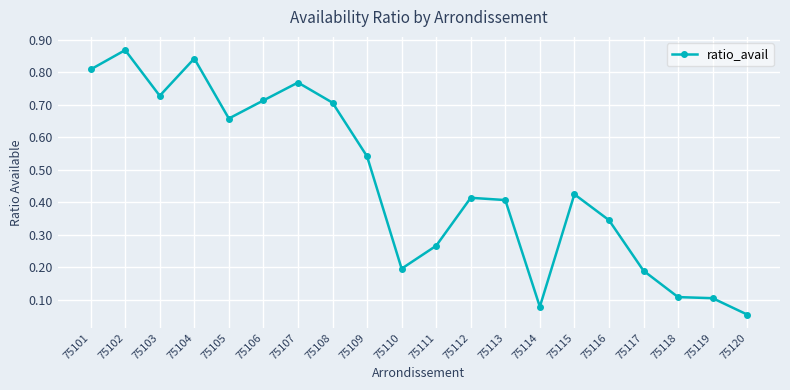

The value at 75117 is 0.3. True or false?

False